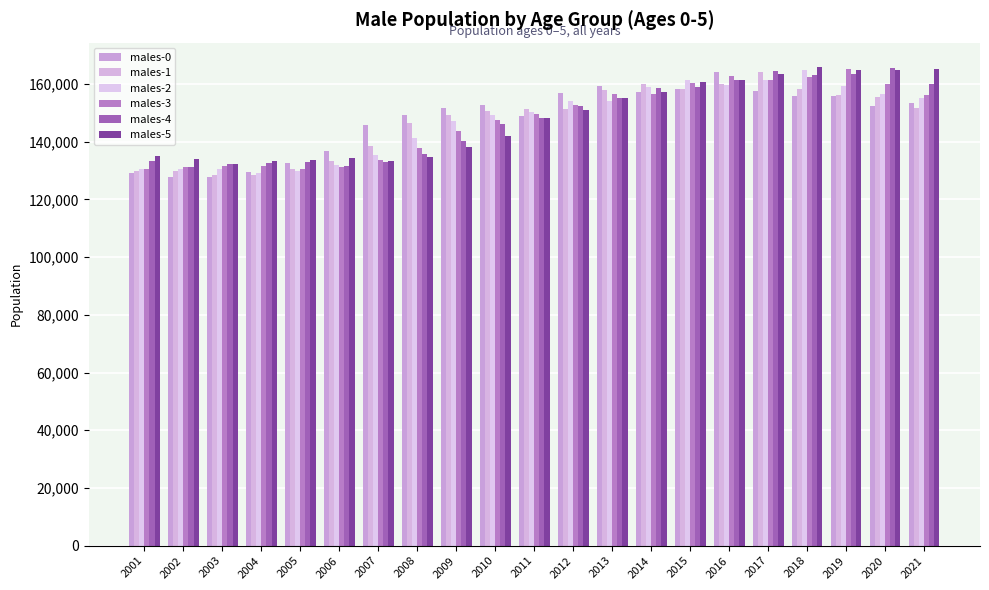

What is the sum of the males-2 values at 2020 and 2010?

305911